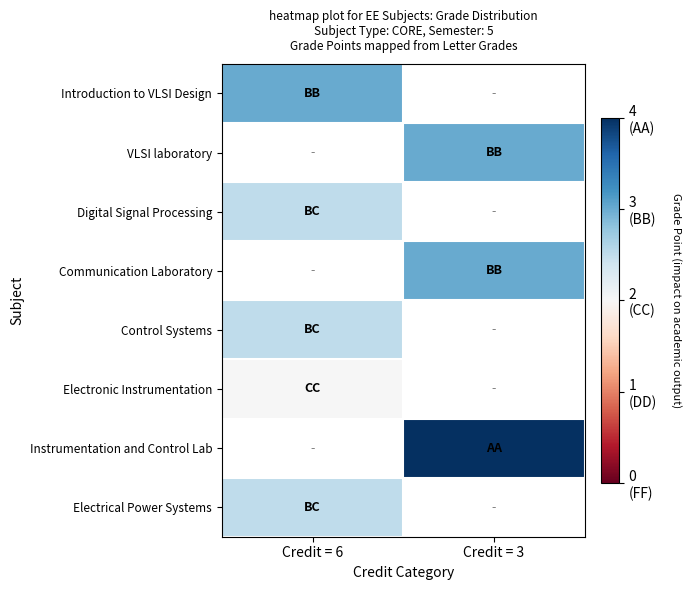

Is the value of Electrical Power Systems at Credit = 3 greater than the value of Instrumentation and Control Lab at Credit = 3?

No